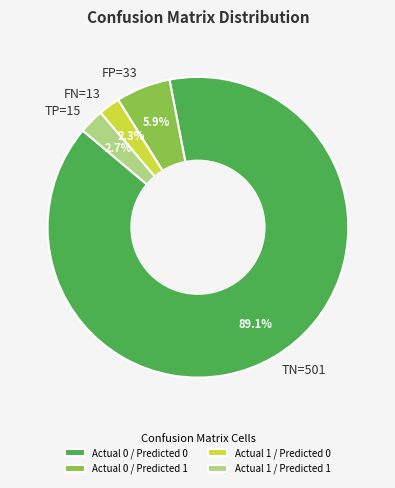

What portion of the pie excludes Actual 0 / Predicted 0?

10.9%